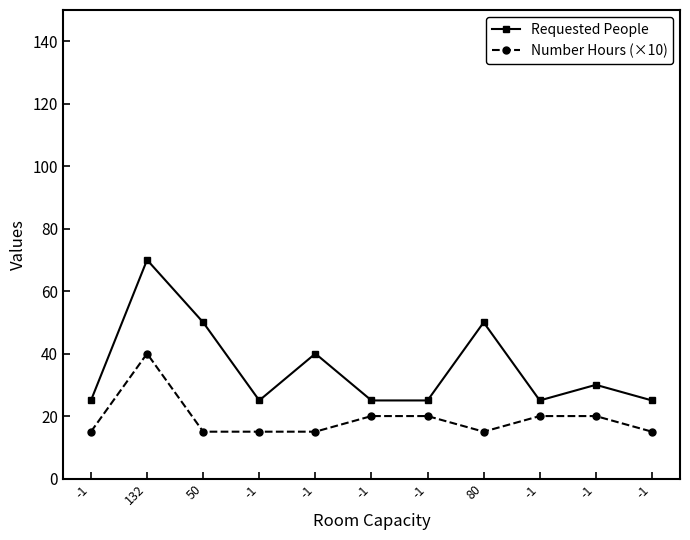

Reading right to left, transcribe all the data shown in this chart.

Requested People: -1=25	-1=30	-1=25	80=50	-1=25	-1=25	-1=40	-1=25	50=50	132=70	-1=25
Number Hours (×10): -1=15	-1=20	-1=20	80=15	-1=20	-1=20	-1=15	-1=15	50=15	132=40	-1=15